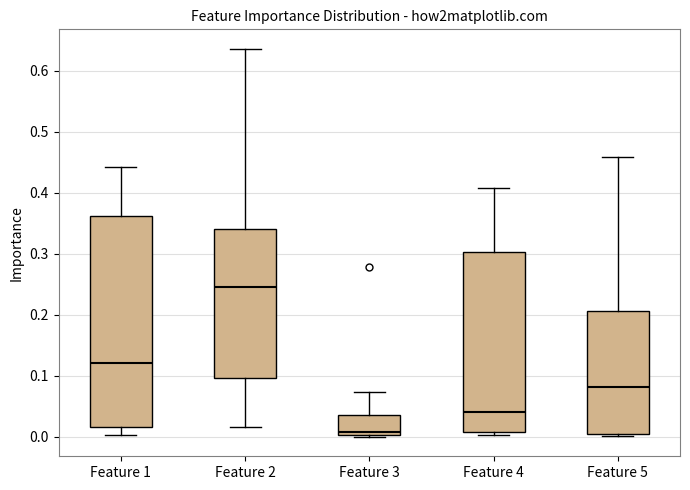

Reading left to right, transcribe this box plot: for each box, give where its median line is, the range the box spans, and where its two whiskers end, as read against the y-axis. The values are not printed on the chart, so give them approximately, as read against the axis.

Feature 1: median 0.12, box 0.02 to 0.36, whiskers 0.00 to 0.44
Feature 2: median 0.25, box 0.10 to 0.34, whiskers 0.02 to 0.64
Feature 3: median 0.01, box 0.00 to 0.04, whiskers 0.00 to 0.07
Feature 4: median 0.04, box 0.01 to 0.30, whiskers 0.00 to 0.41
Feature 5: median 0.08, box 0.00 to 0.21, whiskers 0.00 to 0.46